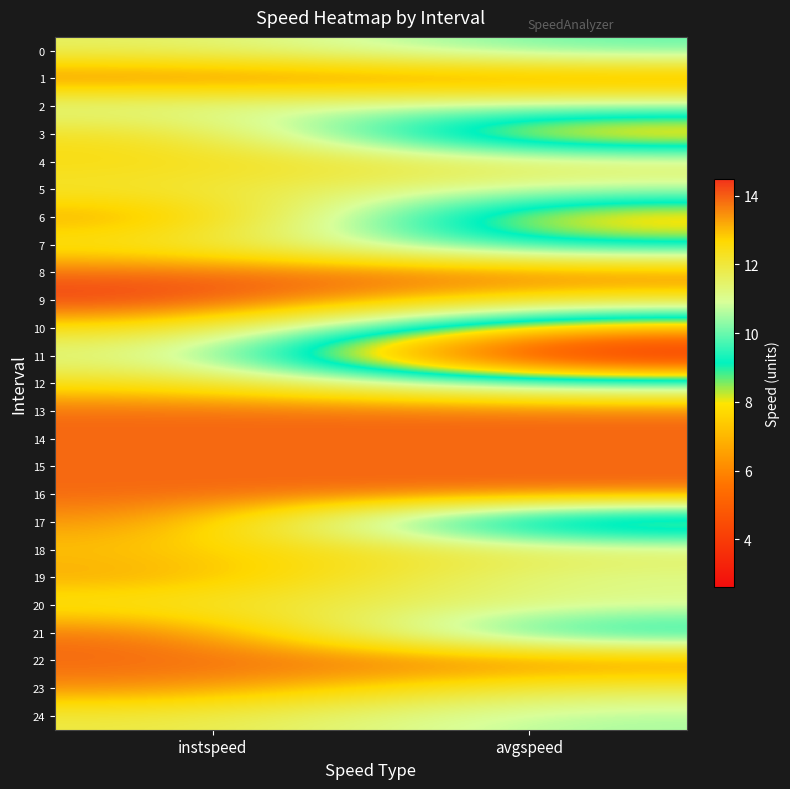

Which series changed the most between instspeed and avgspeed?

11